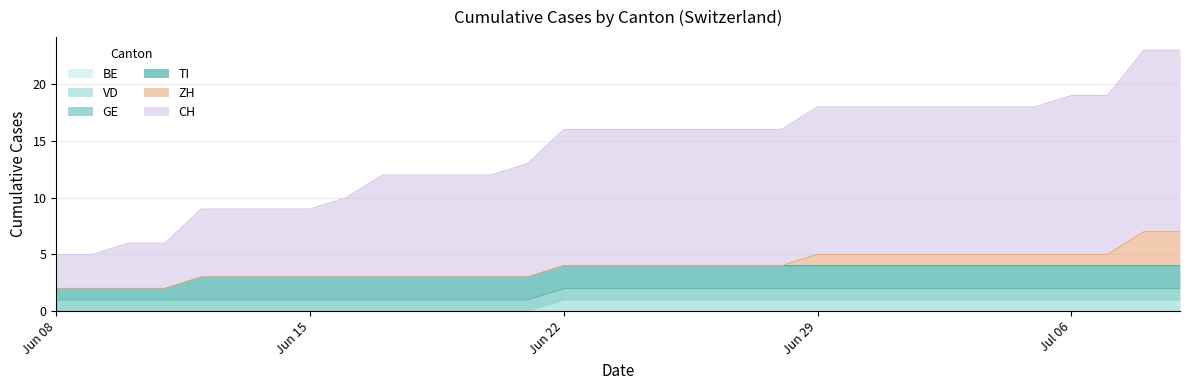

How many times do ZH and TI cross each other?

1